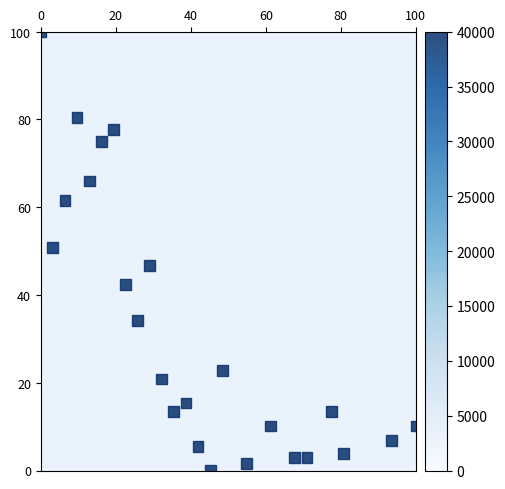

What is the range of X values (max minus min)?

100.0